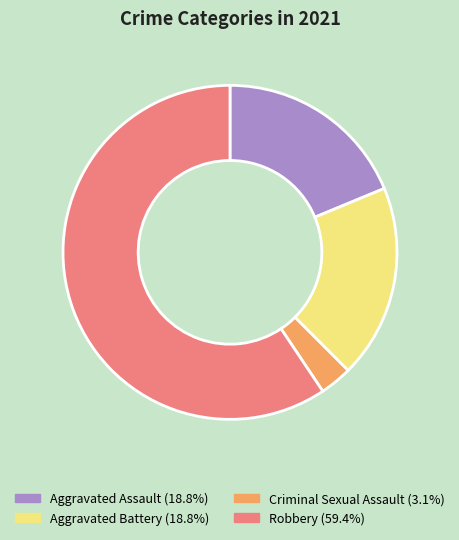

How many slices are in this pie chart?

4